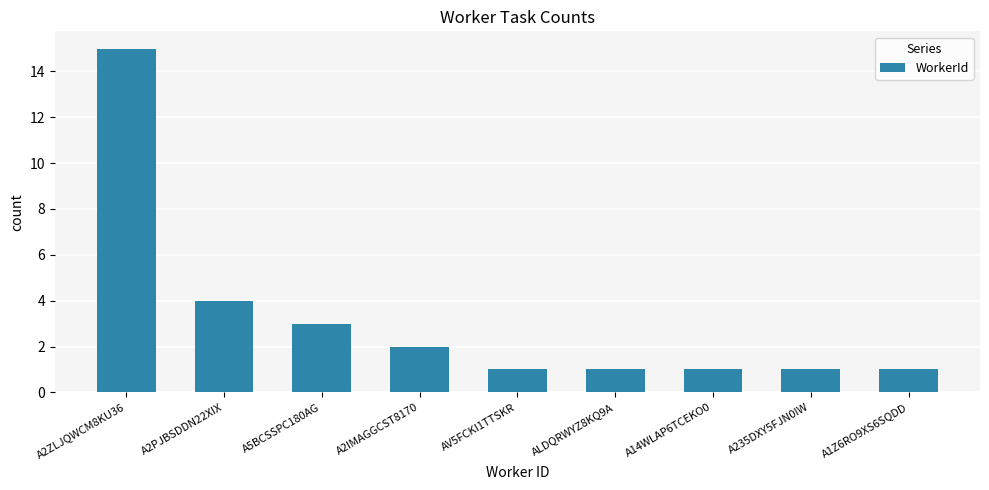

The value at A14WLAP6TCEKO0 is 1. True or false?

True